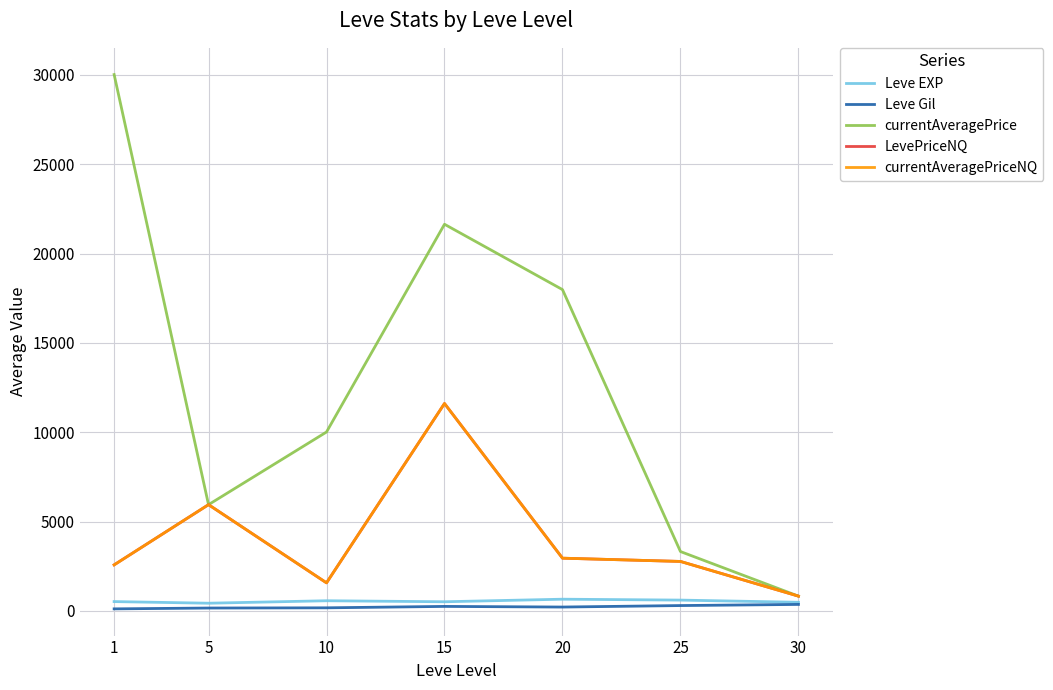

The value of LevePriceNQ at 15 is 4786.1. True or false?

False